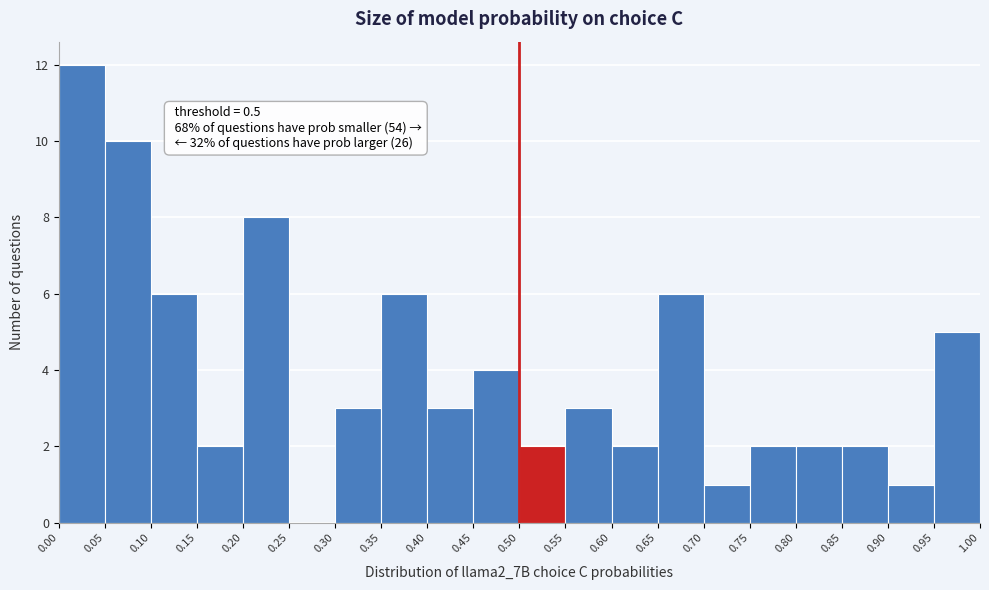

Over which range of the x-axis is the bar tallest?

0.00 to 0.05